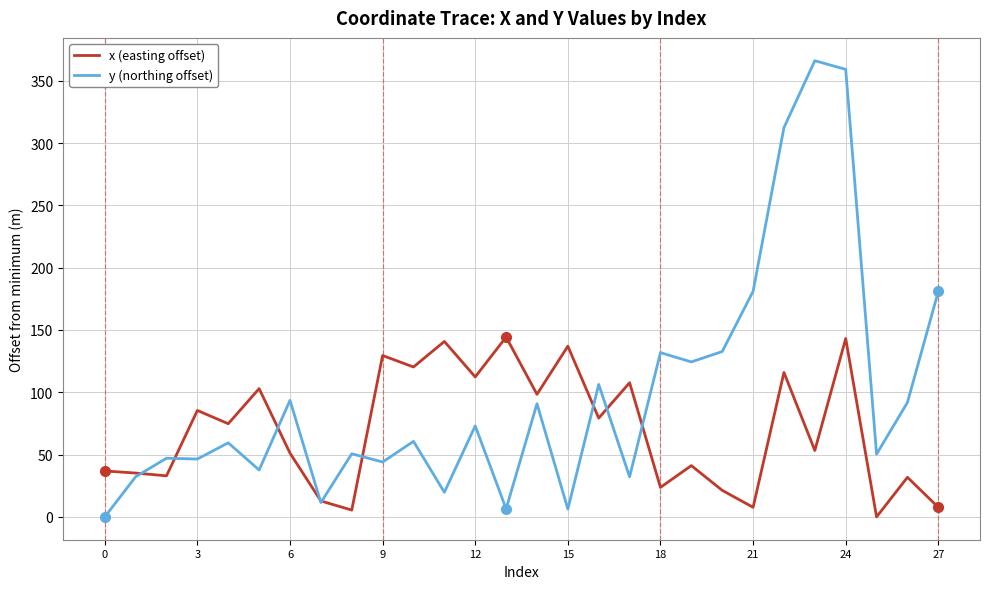

Rank the series by their average value, from highest to lowest.

y (northing offset), x (easting offset)